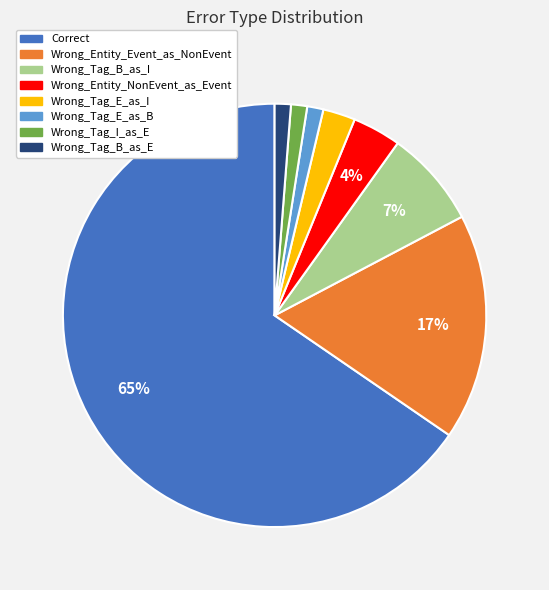

Is the sum of Wrong_Tag_B_as_E and Wrong_Tag_E_as_B greater than half?

No